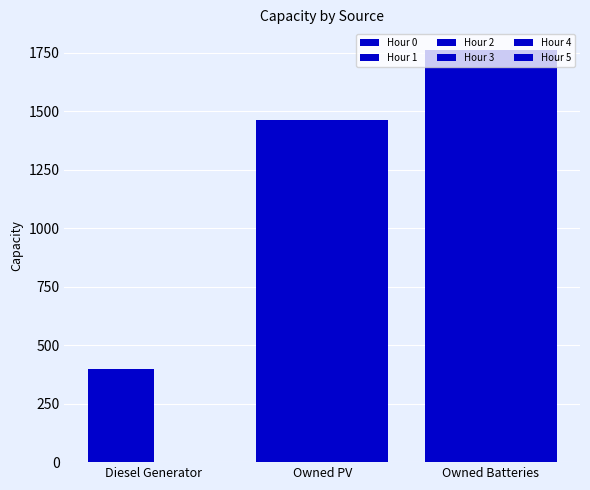

How many positive values does the Hour 3 series have?

2